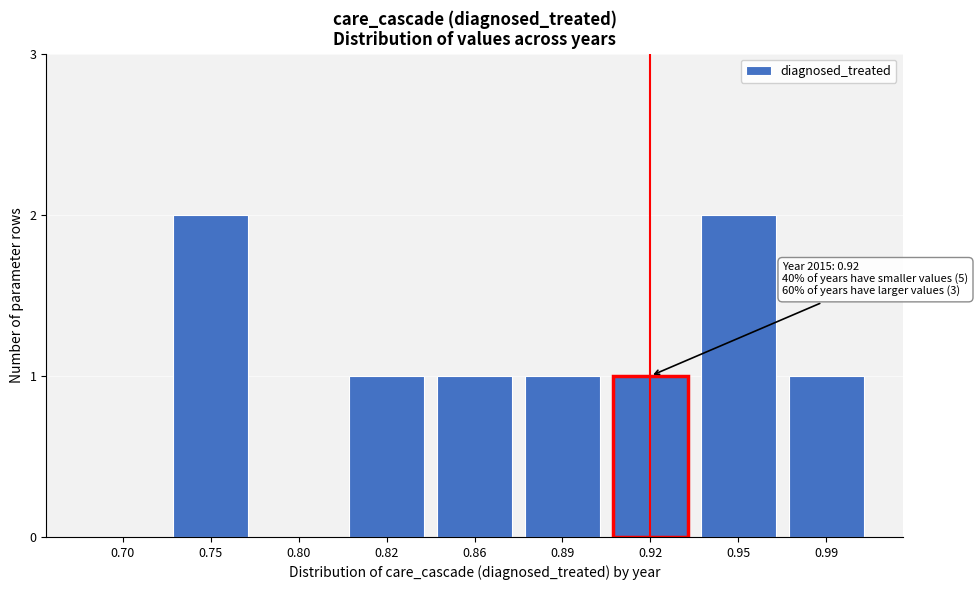

Reading left to right, transcribe all the data shown in this chart.

0.70=0	0.75=2	0.80=0	0.82=1	0.86=1	0.89=1	0.92=1	0.95=2	0.99=1